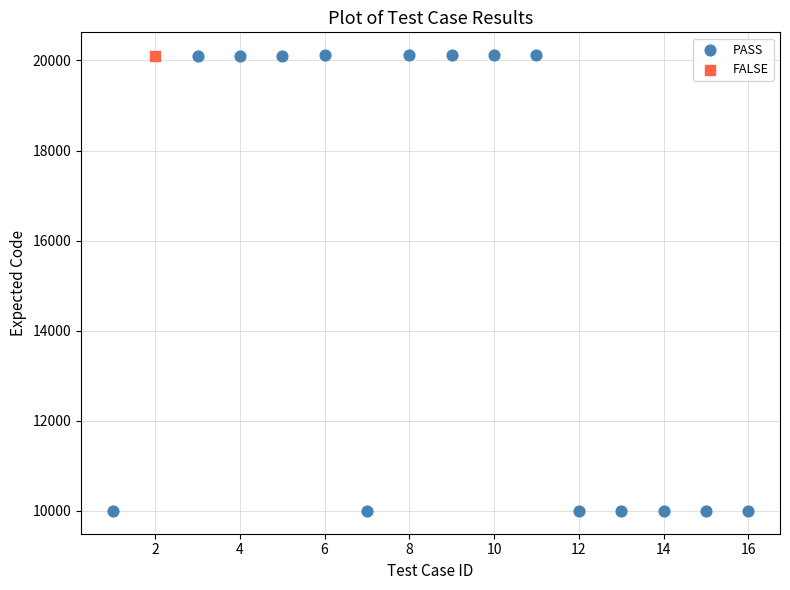

What are all the series names shown in the legend?

PASS, FALSE